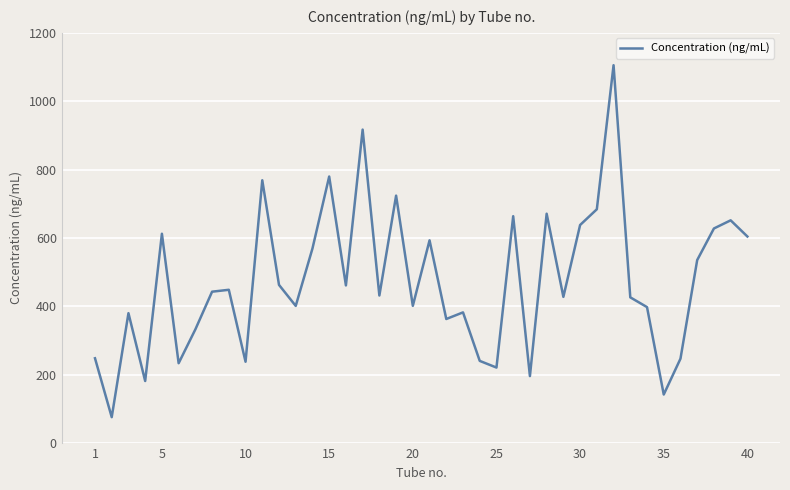

Count the number of data series in this chart.

1